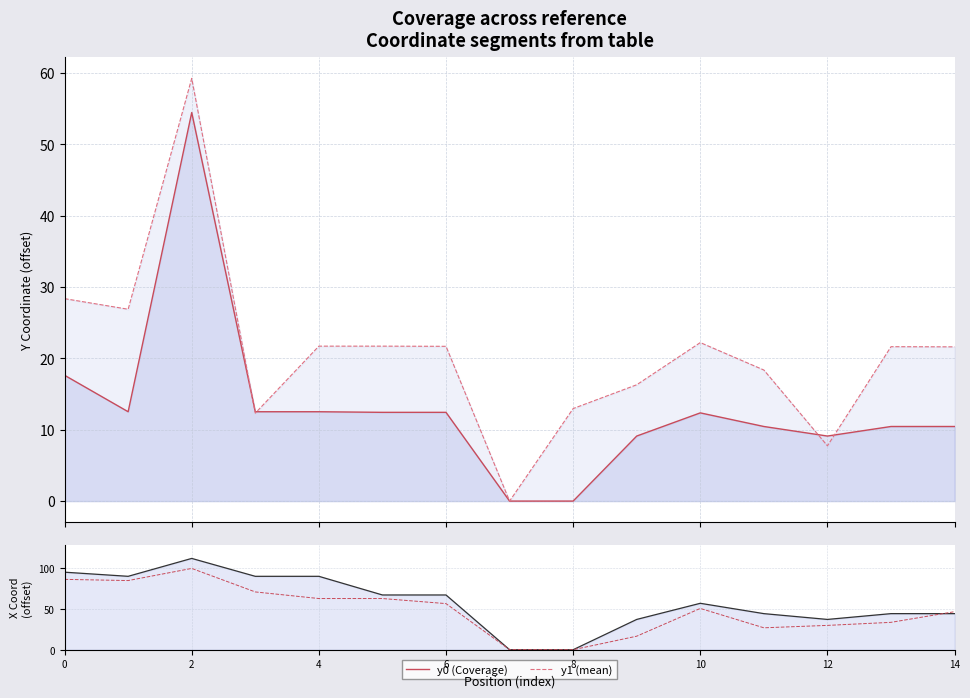

After their last crossing, which series has the higher values: y1 (mean) or x1 (mean)?

x1 (mean)